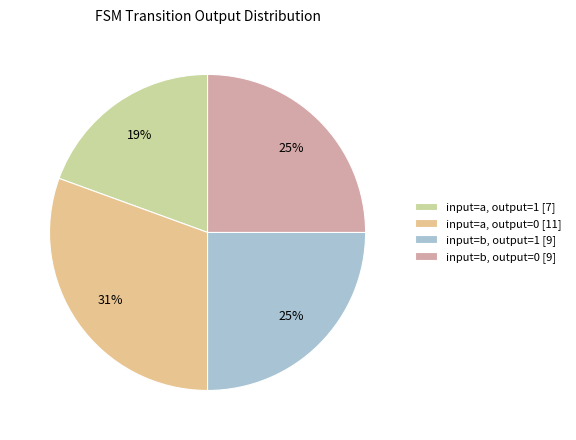

Does any single category account for the majority?

No